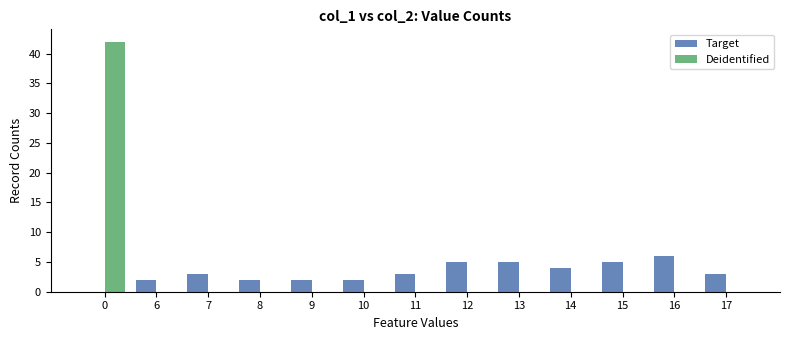

What is the sum of all Target values?

42